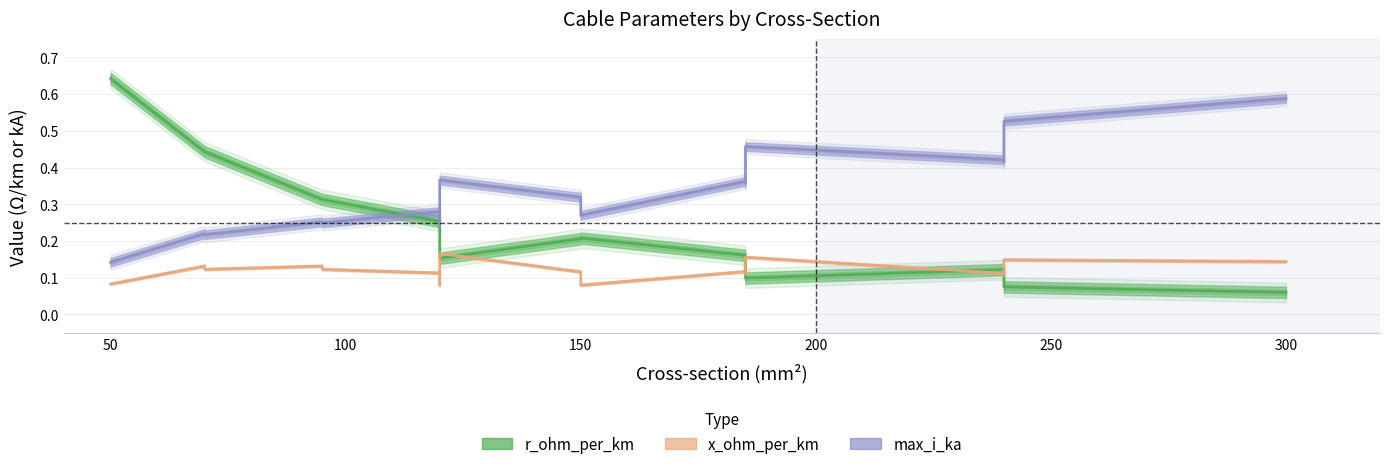

True or false: x_ohm_per_km and r_ohm_per_km intersect in this chart.

True